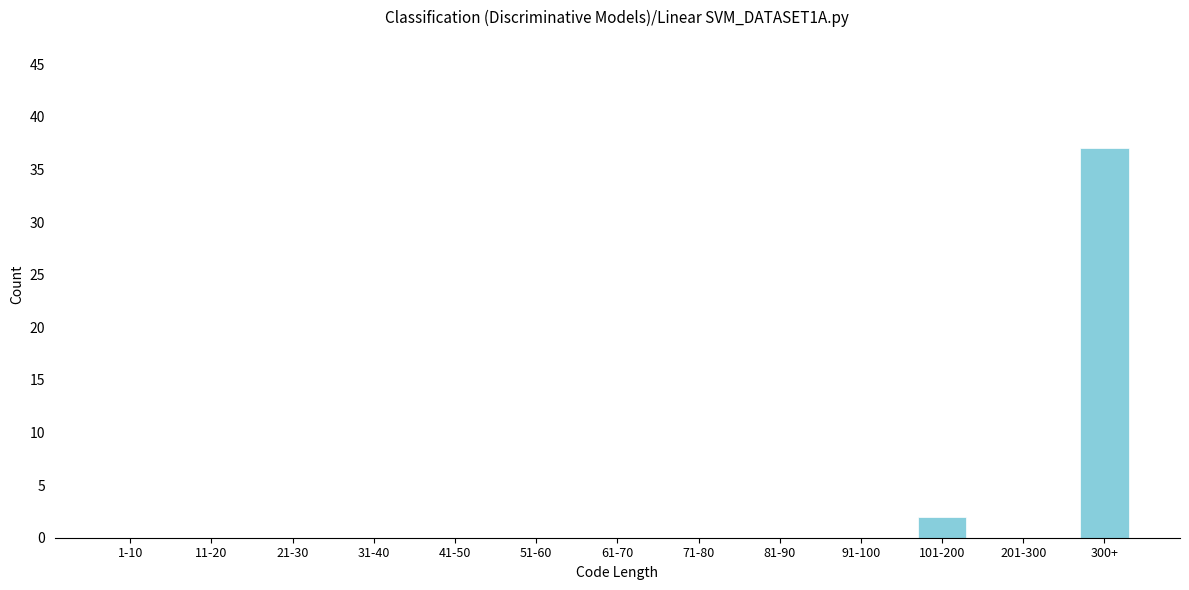

Reading left to right, transcribe all the data shown in this chart.

1-10=0	11-20=0	21-30=0	31-40=0	41-50=0	51-60=0	61-70=0	71-80=0	81-90=0	91-100=0	101-200=2	201-300=0	300+=37